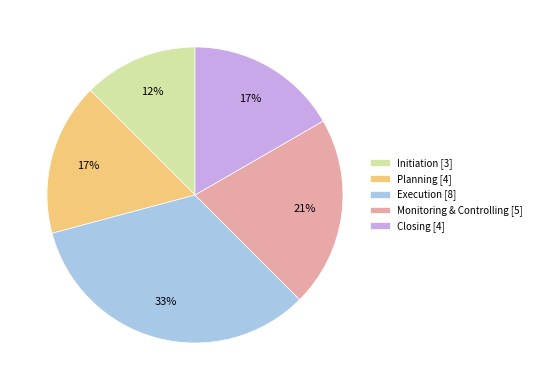

The Execution slice represents 33% of the pie. True or false?

True